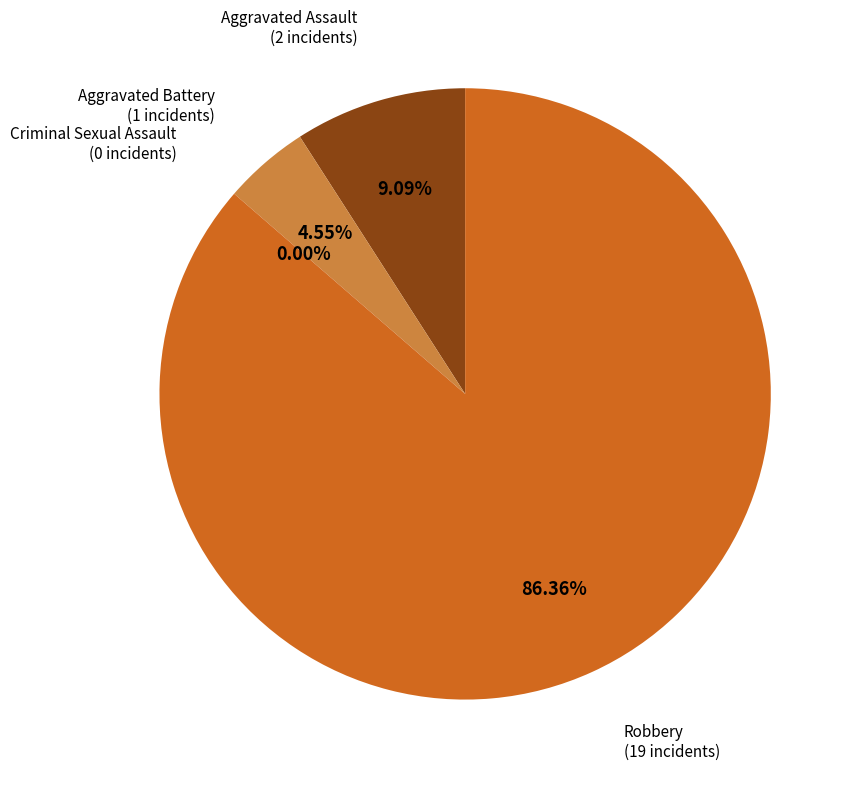

Rank the categories by value from highest to lowest.

Robbery, Aggravated Assault, Aggravated Battery, Criminal Sexual Assault